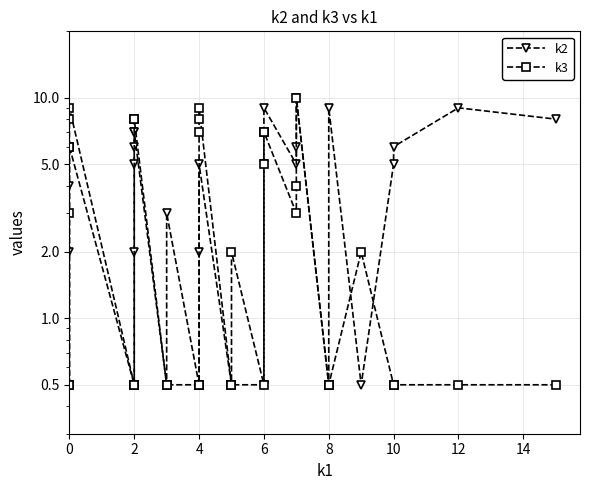

How many times do k3 and k2 cross each other?

4